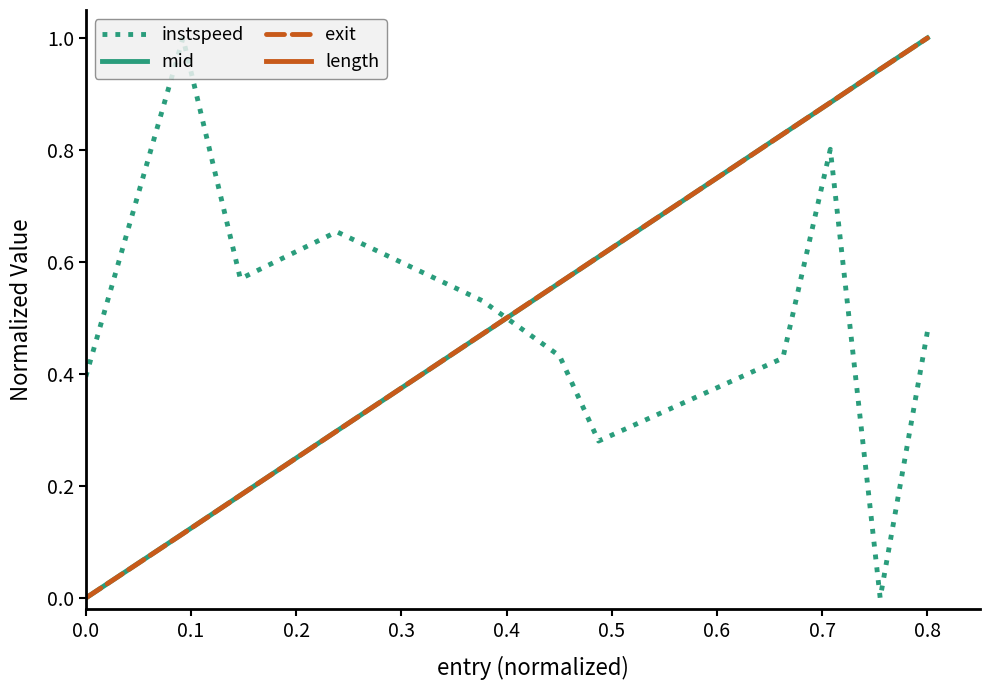

The instspeed series shows 0.4 at 0.0. True or false?

True